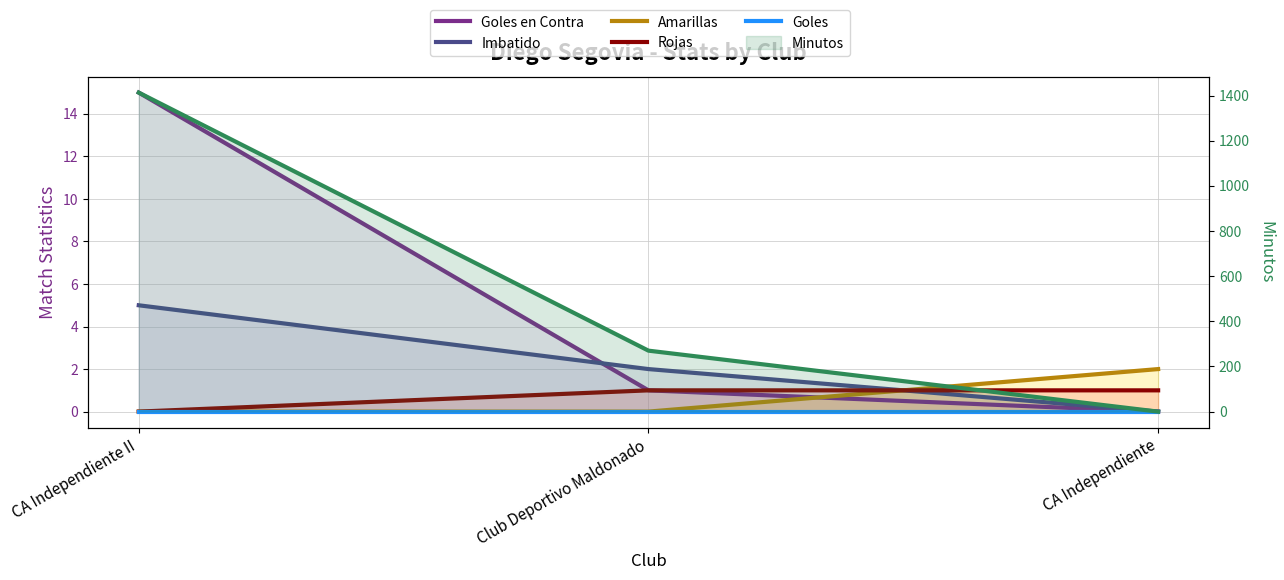

The Goles series shows 0 at CA Independiente II. True or false?

True